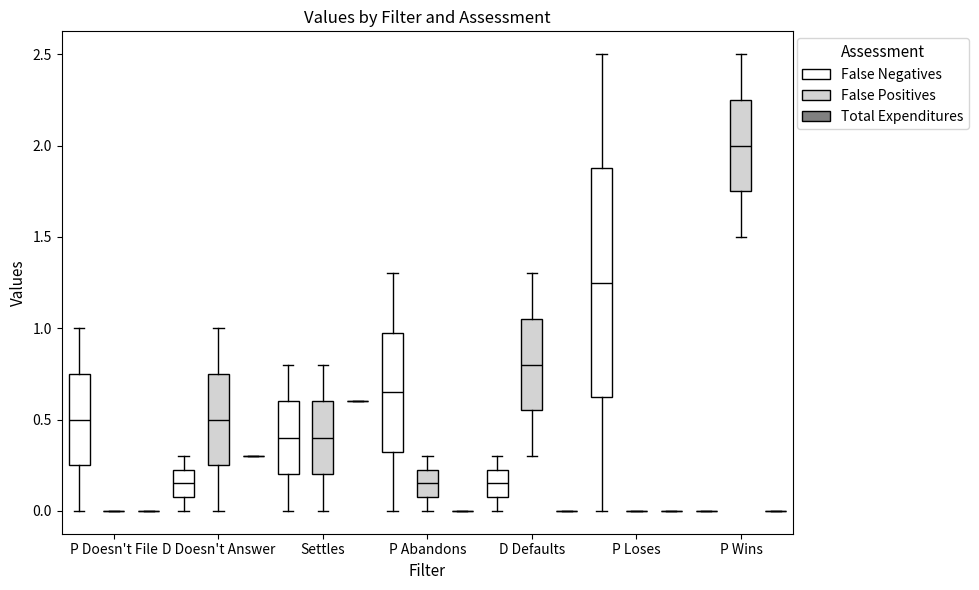

Reading left to right, transcribe this box plot: for each box, give where its median line is, the range the box spans, and where its two whiskers end, as read against the y-axis. The values are not printed on the chart, so give them approximately, as read against the axis.

P Doesn't File (False Negatives): median 0.50, box 0.25 to 0.75, whiskers 0.00 to 1.00
P Doesn't File (False Positives): box collapsed to a line at 0.00, whiskers 0.00 to 0.00
P Doesn't File (Total Expenditures): box collapsed to a line at 0.00, whiskers 0.00 to 0.00
D Doesn't Answer (False Negatives): median 0.15, box 0.10 to 0.25, whiskers 0.00 to 0.30
D Doesn't Answer (False Positives): median 0.50, box 0.25 to 0.75, whiskers 0.00 to 1.00
D Doesn't Answer (Total Expenditures): box collapsed to a line at 0.30, whiskers 0.30 to 0.30
Settles (False Negatives): median 0.40, box 0.20 to 0.60, whiskers 0.00 to 0.80
Settles (False Positives): median 0.40, box 0.20 to 0.60, whiskers 0.00 to 0.80
Settles (Total Expenditures): box collapsed to a line at 0.60, whiskers 0.60 to 0.60
P Abandons (False Negatives): median 0.65, box 0.35 to 1.00, whiskers 0.00 to 1.30
P Abandons (False Positives): median 0.15, box 0.10 to 0.25, whiskers 0.00 to 0.30
P Abandons (Total Expenditures): box collapsed to a line at 0.00, whiskers 0.00 to 0.00
D Defaults (False Negatives): median 0.15, box 0.10 to 0.25, whiskers 0.00 to 0.30
D Defaults (False Positives): median 0.80, box 0.55 to 1.05, whiskers 0.30 to 1.30
D Defaults (Total Expenditures): box collapsed to a line at 0.00, whiskers 0.00 to 0.00
P Loses (False Negatives): median 1.25, box 0.65 to 1.90, whiskers 0.00 to 2.50
P Loses (False Positives): box collapsed to a line at 0.00, whiskers 0.00 to 0.00
P Loses (Total Expenditures): box collapsed to a line at 0.00, whiskers 0.00 to 0.00
P Wins (False Negatives): box collapsed to a line at 0.00, whiskers 0.00 to 0.00
P Wins (False Positives): median 2.00, box 1.75 to 2.25, whiskers 1.50 to 2.50
P Wins (Total Expenditures): box collapsed to a line at 0.00, whiskers 0.00 to 0.00